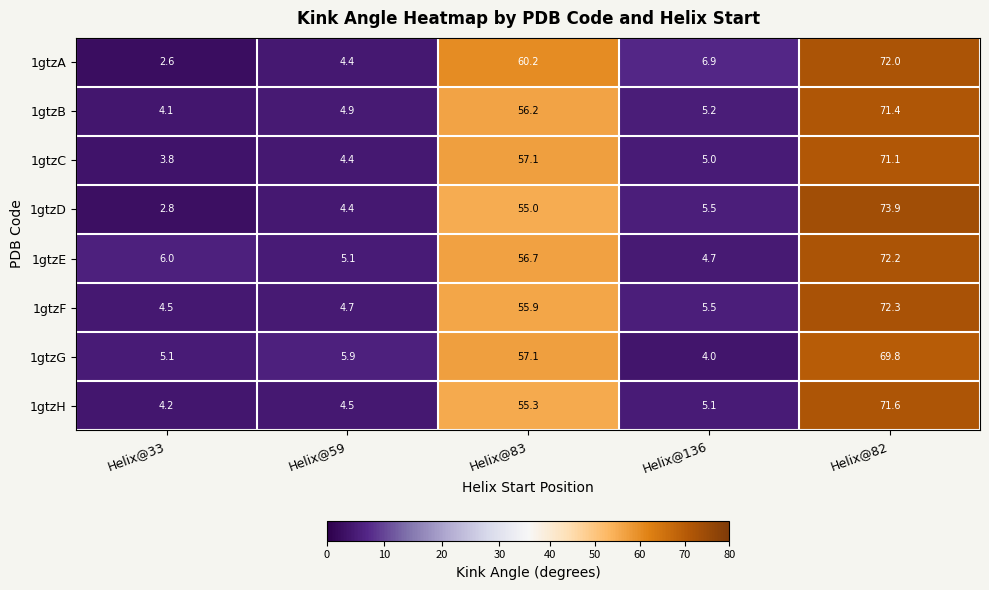

How many values in the 1gtzF series exceed 5?

3